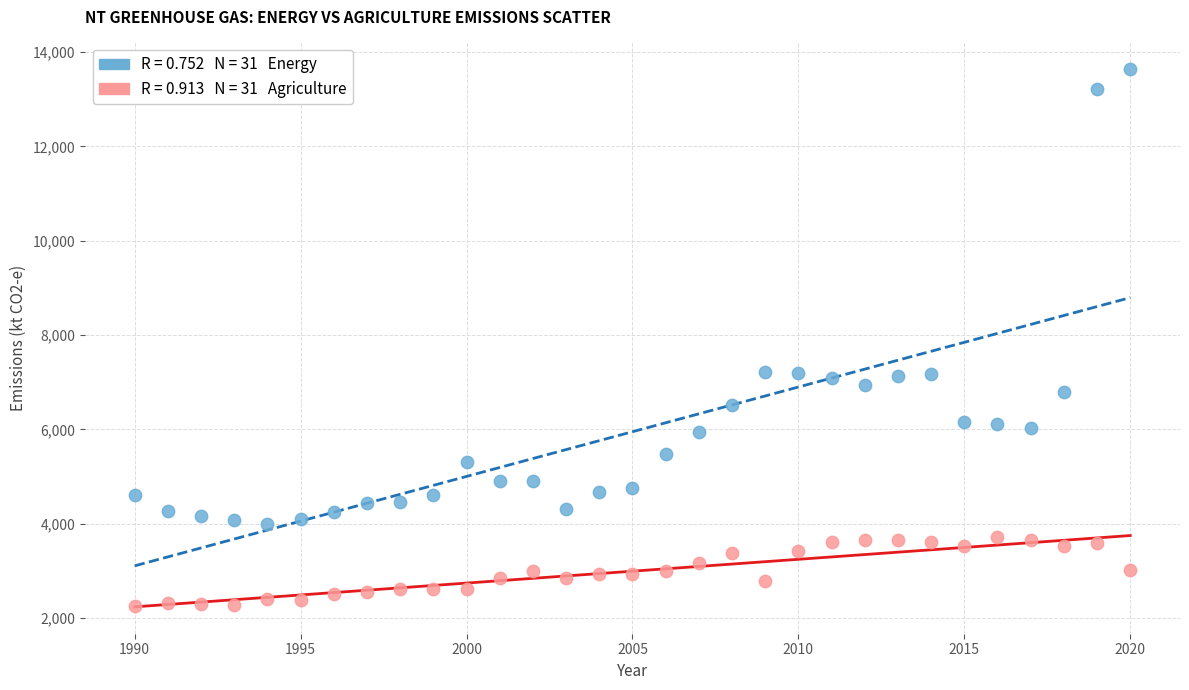

Across all data points, what is the range of Y values (max minus min)?

11375.1